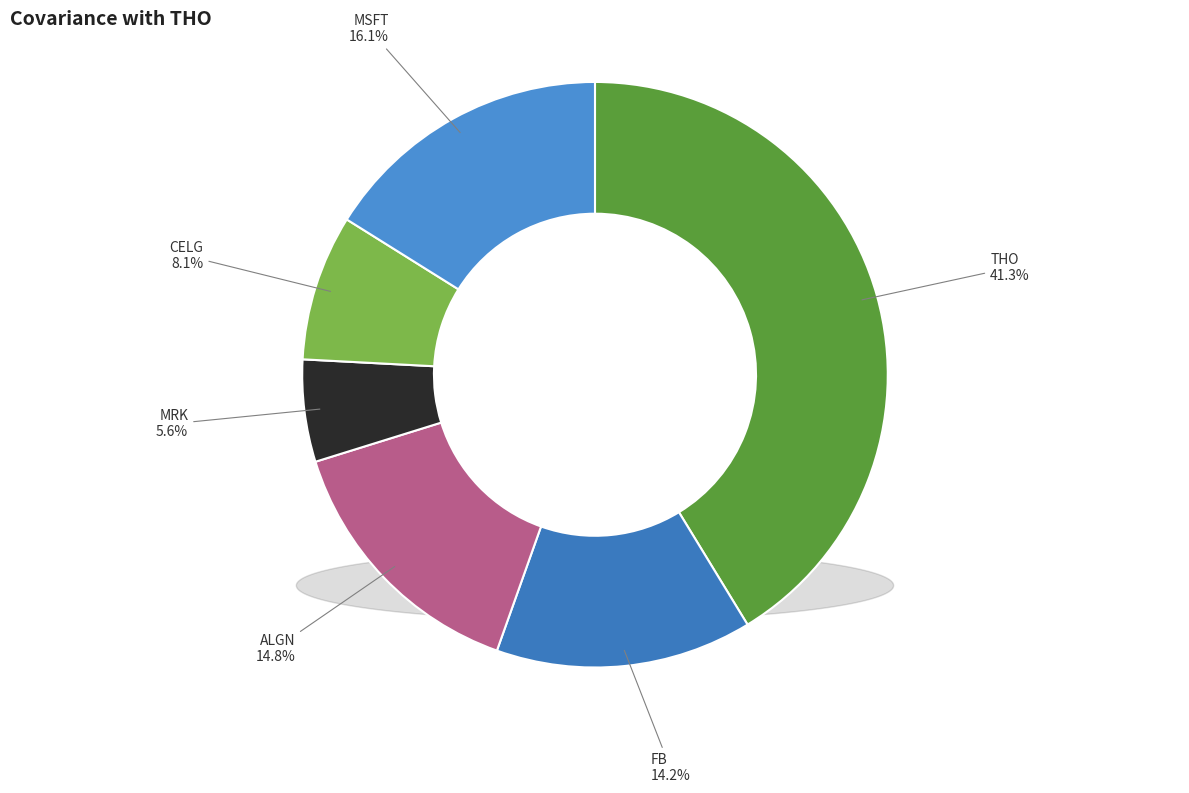

What percentage is the MRK slice, to the nearest percent?

6%